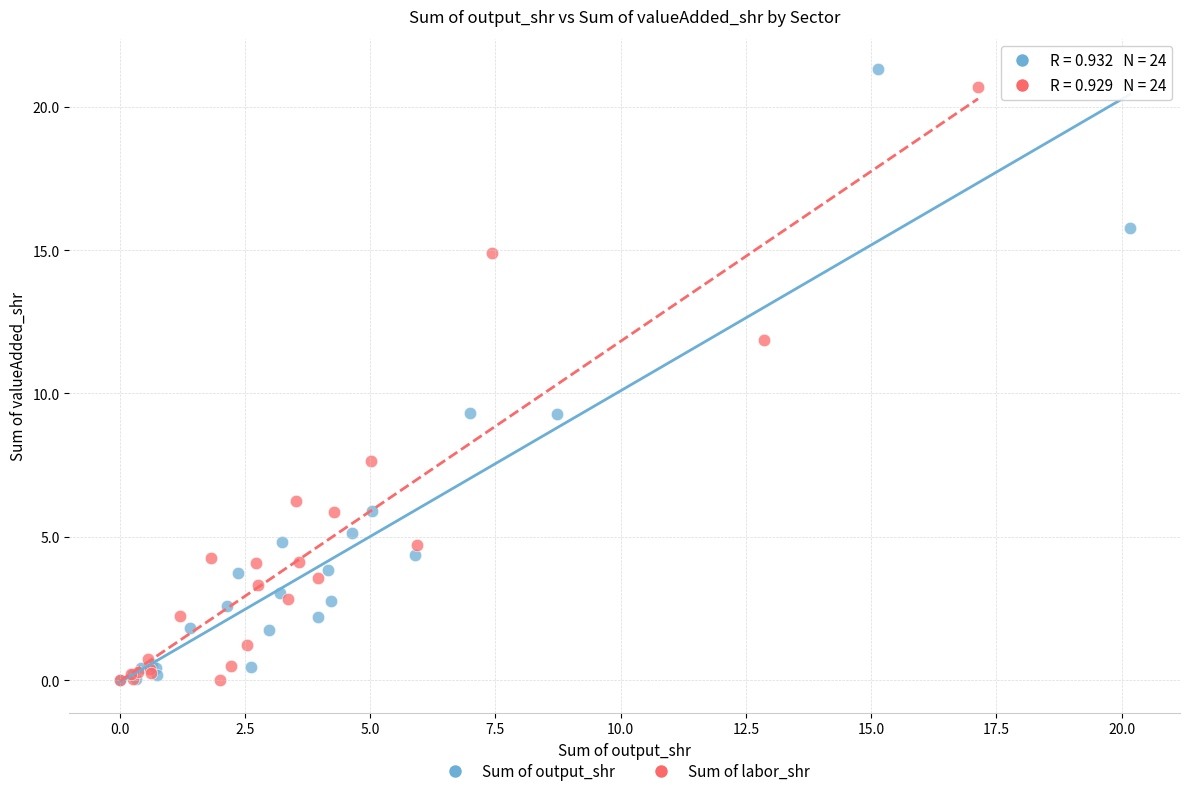

What are all the series names shown in the legend?

Sum of output_shr, Sum of labor_shr